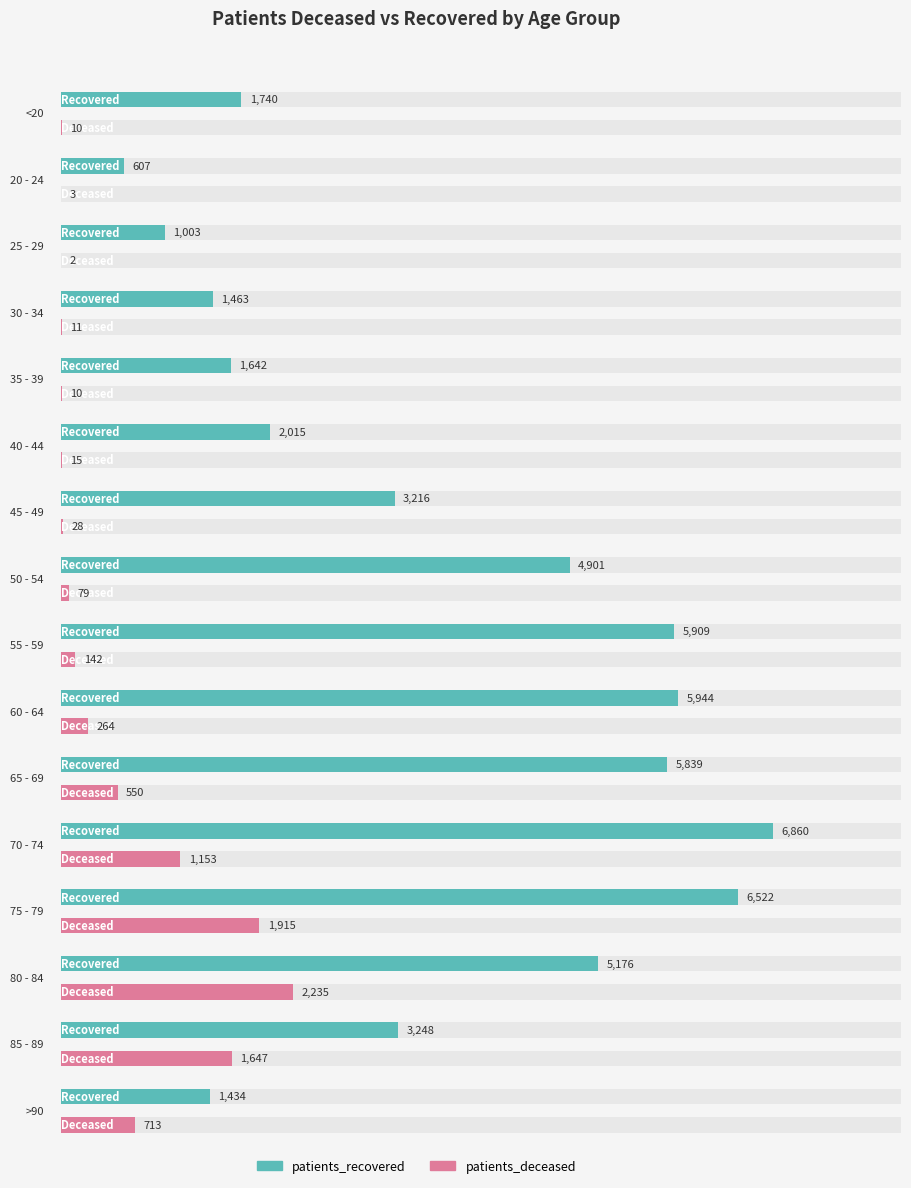

What is the value of the patients_deceased bar at the 8th from the left?

79